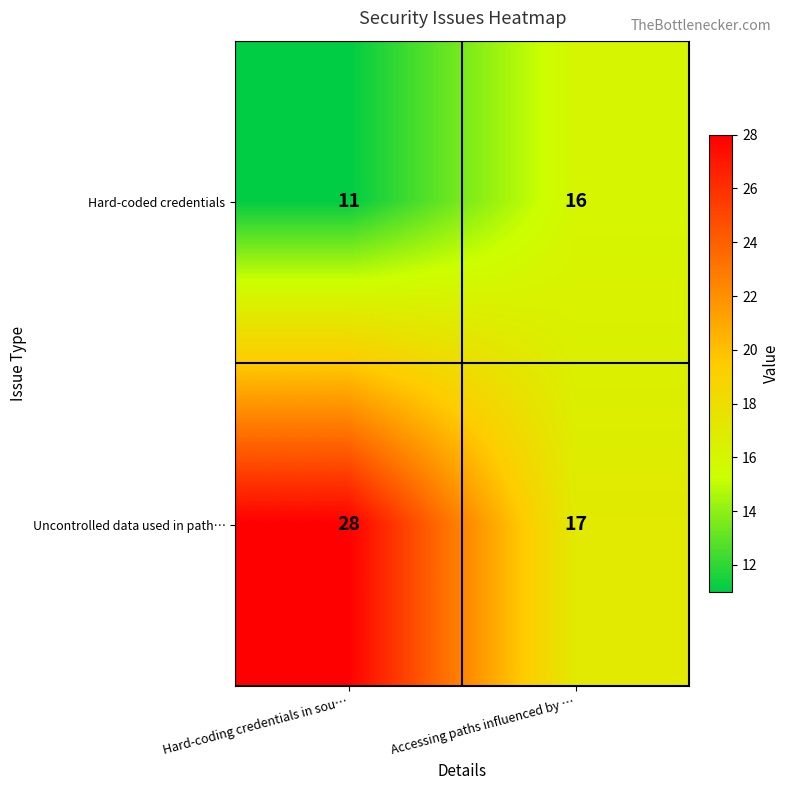

Is it true that Hard-coded credentials equals 27 at Accessing paths influenced by …?

False